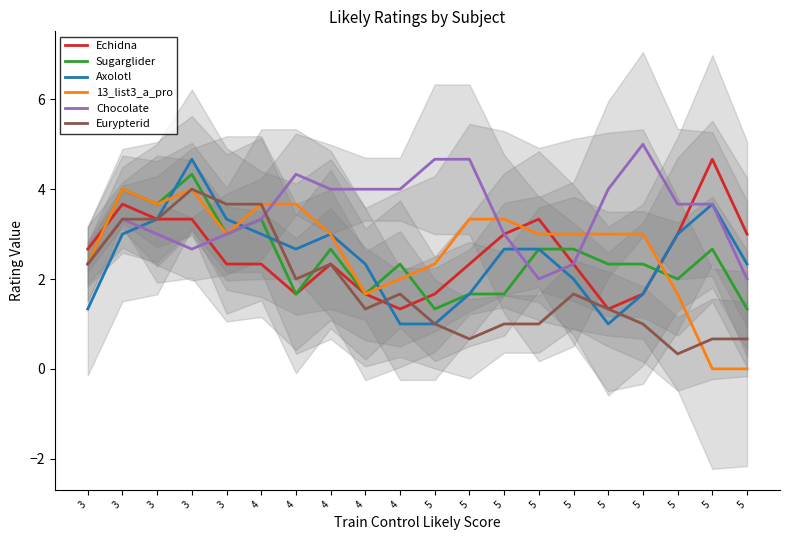

At which category does Chocolate reach its first local valley?

3